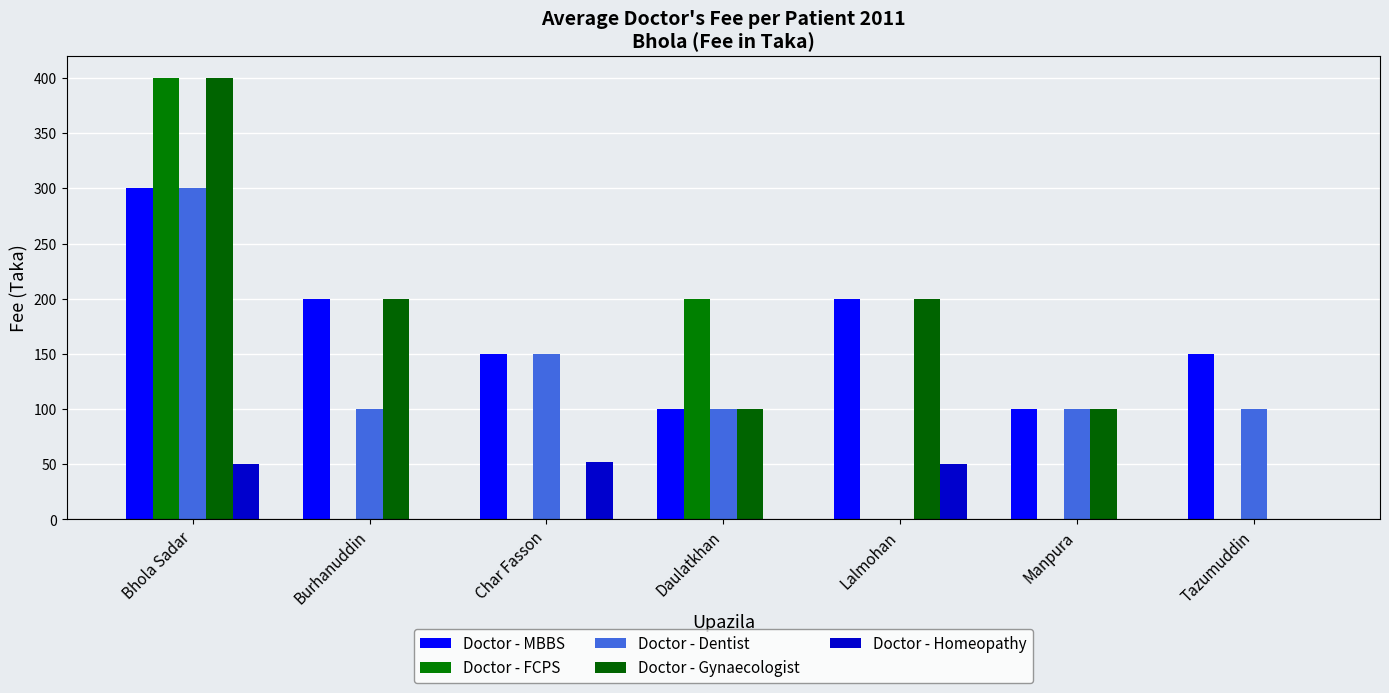

Reading right to left, what are all the values shown in this chart?

Doctor - MBBS: Tazumuddin=150	Manpura=100	Lalmohan=200	Daulatkhan=100	Char Fasson=150	Burhanuddin=200	Bhola Sadar=300
Doctor - FCPS: Tazumuddin=0	Manpura=0	Lalmohan=0	Daulatkhan=200	Char Fasson=0	Burhanuddin=0	Bhola Sadar=400
Doctor - Dentist: Tazumuddin=100	Manpura=100	Lalmohan=0	Daulatkhan=100	Char Fasson=150	Burhanuddin=100	Bhola Sadar=300
Doctor - Gynaecologist: Tazumuddin=0	Manpura=100	Lalmohan=200	Daulatkhan=100	Char Fasson=0	Burhanuddin=200	Bhola Sadar=400
Doctor - Homeopathy: Tazumuddin=0	Manpura=0	Lalmohan=50	Daulatkhan=0	Char Fasson=52	Burhanuddin=0	Bhola Sadar=50